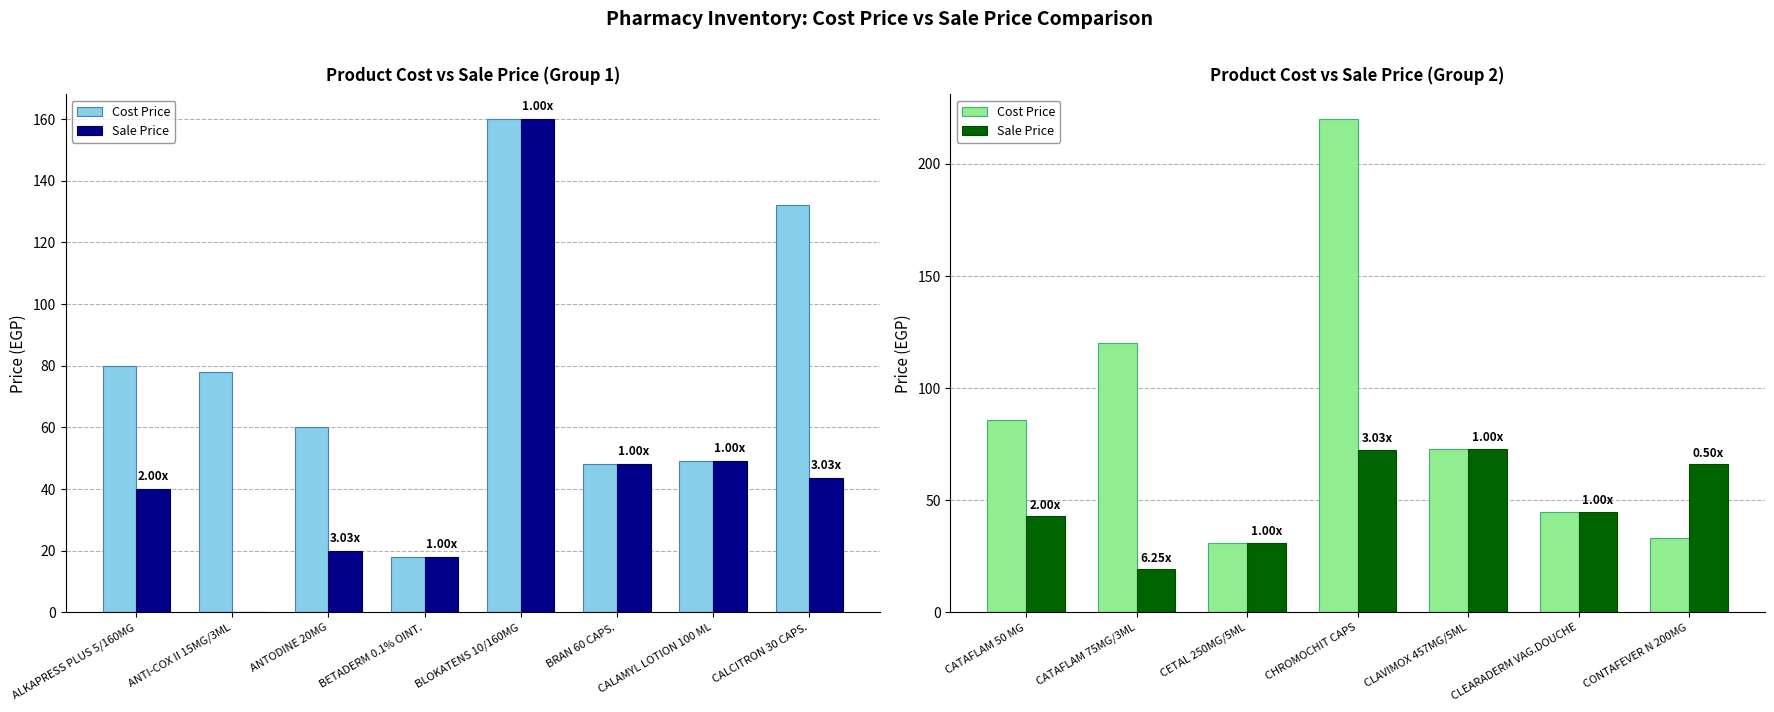

Which series has the widest spread of values?

Cost Price